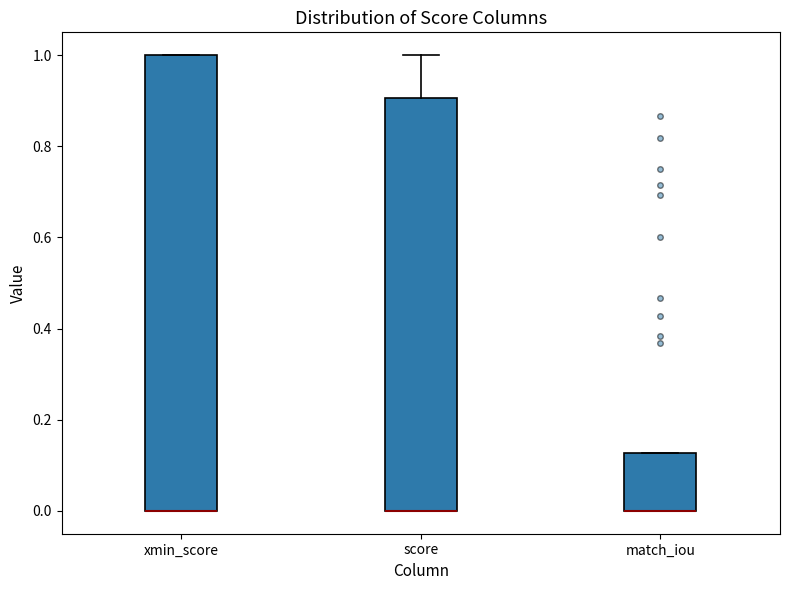

Which box is the tallest, from its lower edge to its upper edge?

xmin_score